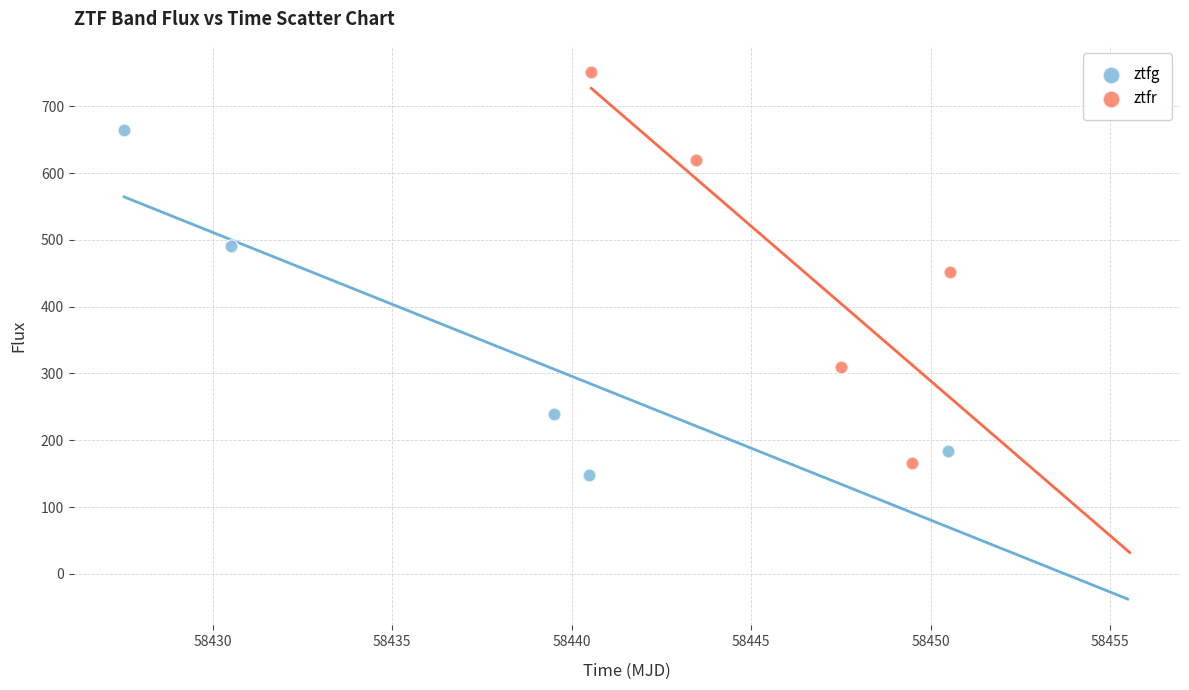

Which series has the widest spread of Y values?

ztfr